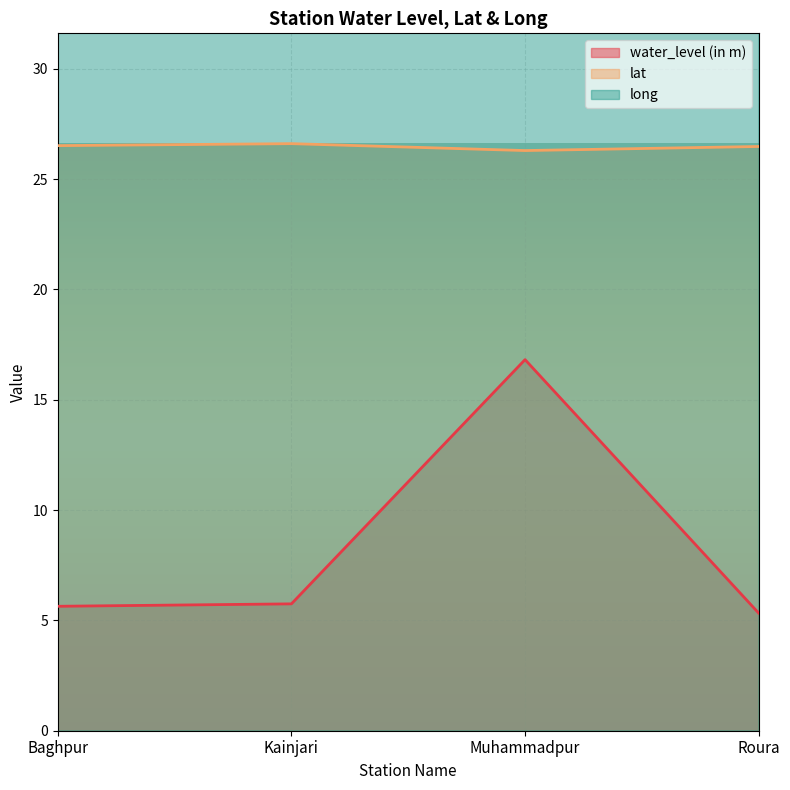

At Kainjari, list the series in order from smallest to largest.

water_level (in m), lat, long